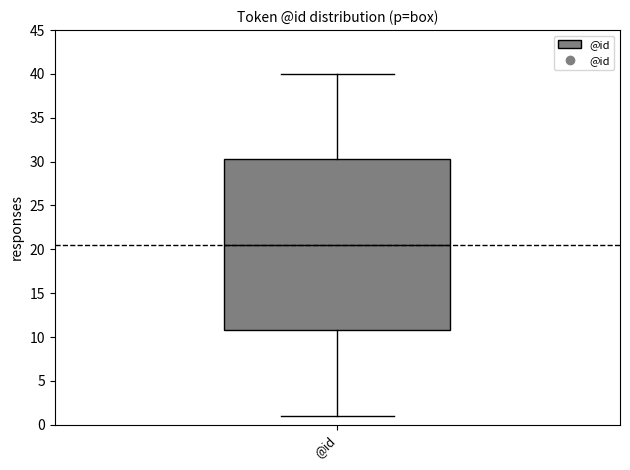

Transcribe this box plot: give where the median line is, the range the box spans, and where the two whiskers end, as read against the y-axis. The values are not printed on the chart, so give them approximately, as read against the axis.

median 20.5, box 11.0 to 30.5, whiskers 1.0 to 40.0